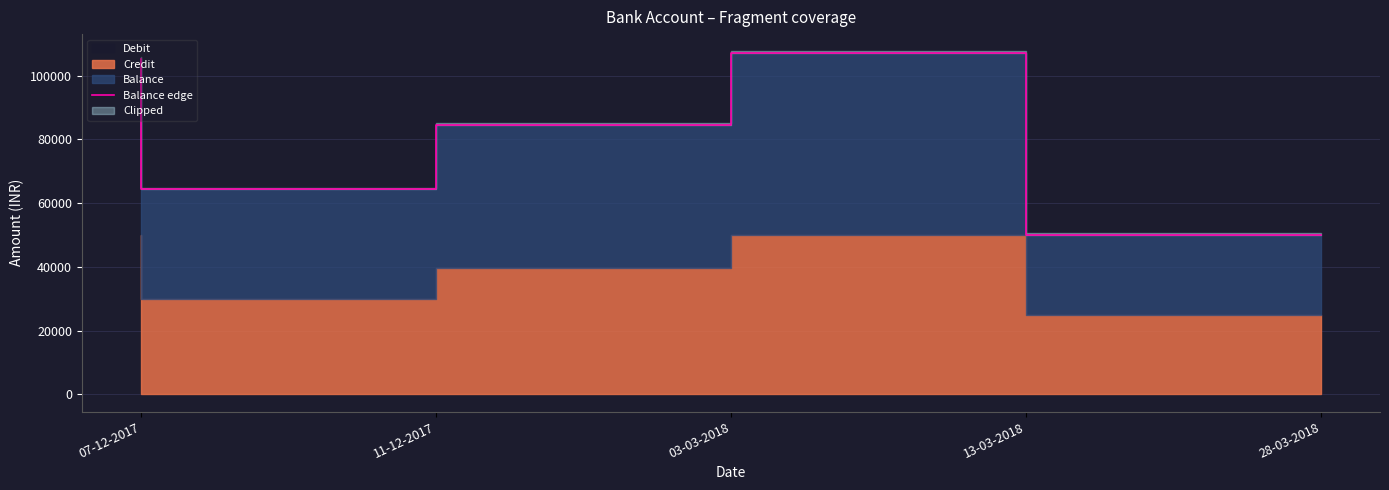

True or false: the data shows 20643.4 at 11-12-2017.

False